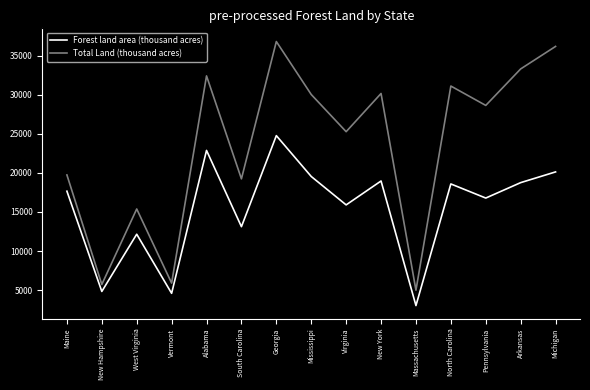

Which label corresponds to the smallest value in the chart?

Massachusetts